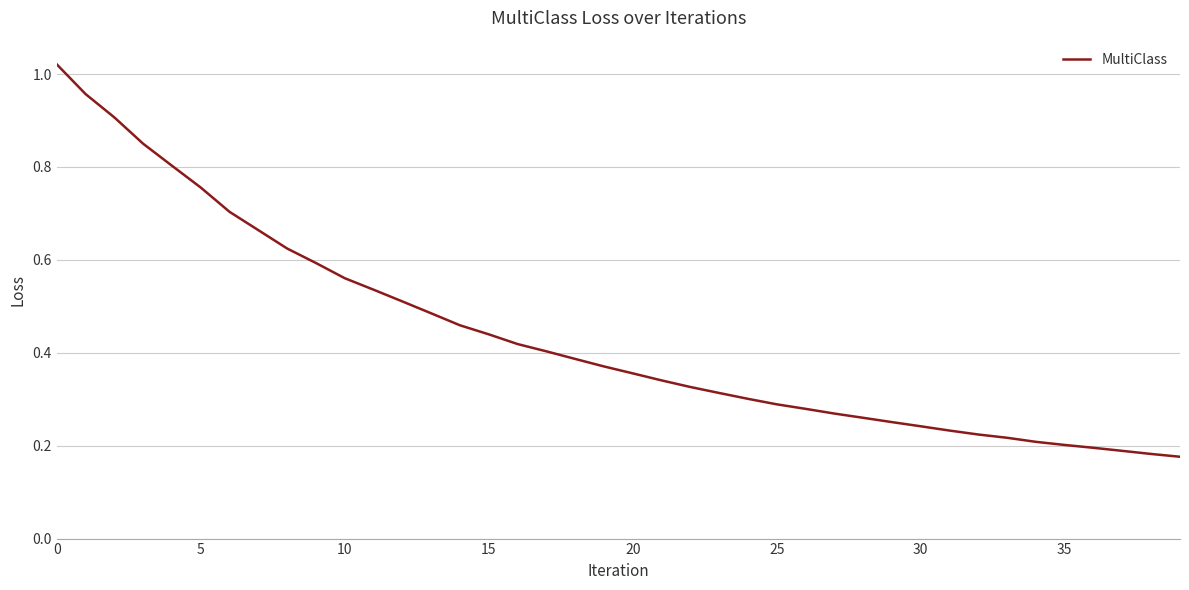

Does the chart display data point markers on the line(s)?

No